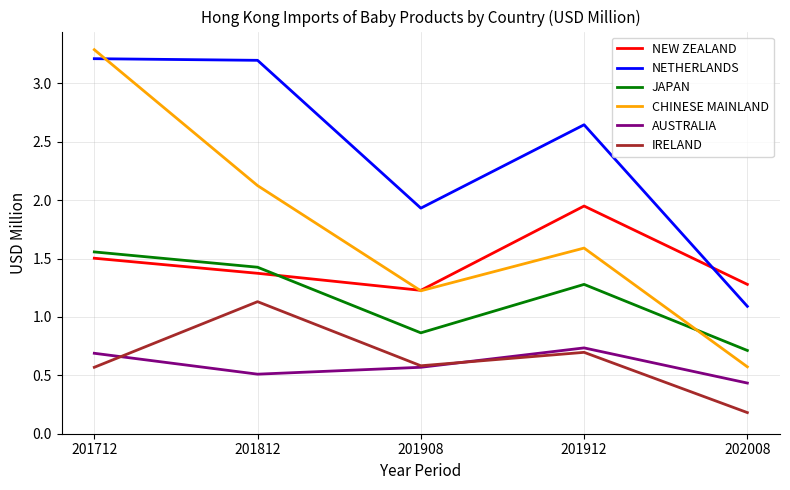

What is the average value of the JAPAN series?

1.2